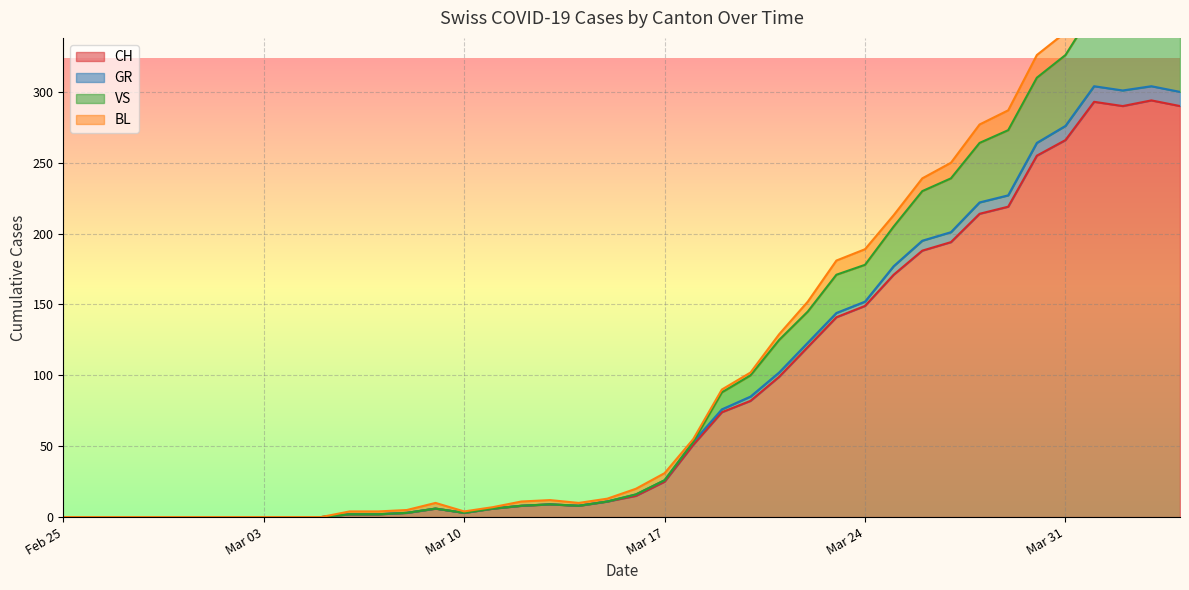

What is the greatest value displayed?

361